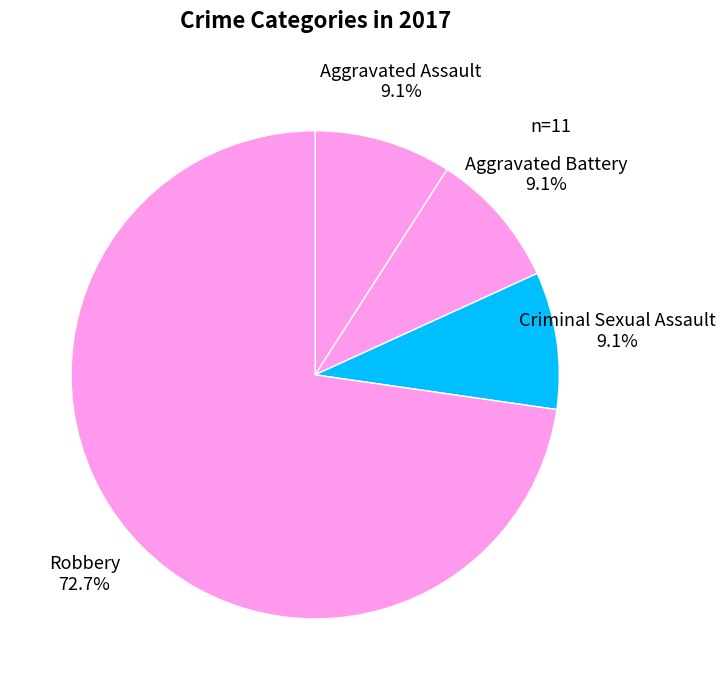

What percentage is the Criminal Sexual Assault slice, to the nearest percent?

9%